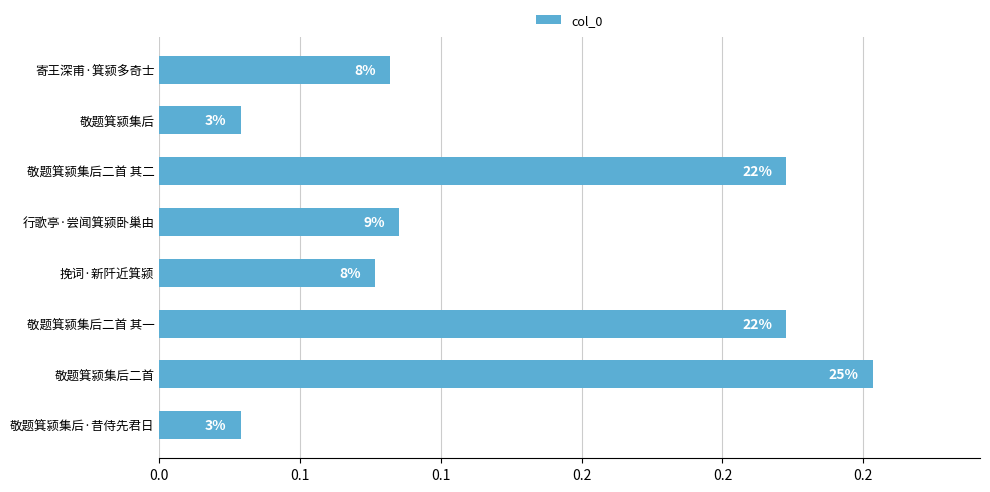

Does the chart contain any negative values?

No